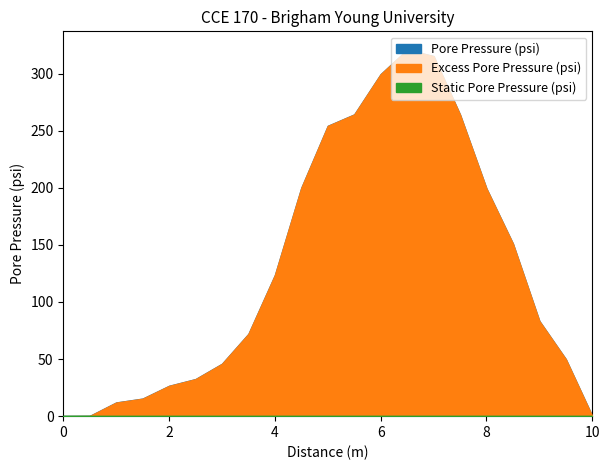

What is the spread (max minus min) of values at 5.5?

264.2